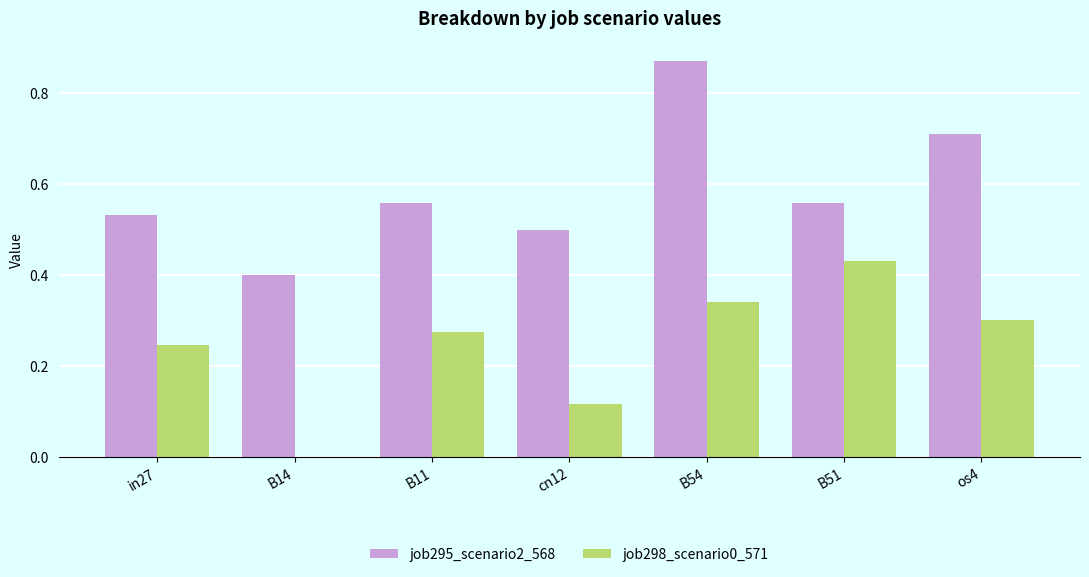

Between in27 and cn12, which series saw the biggest shift?

job298_scenario0_571